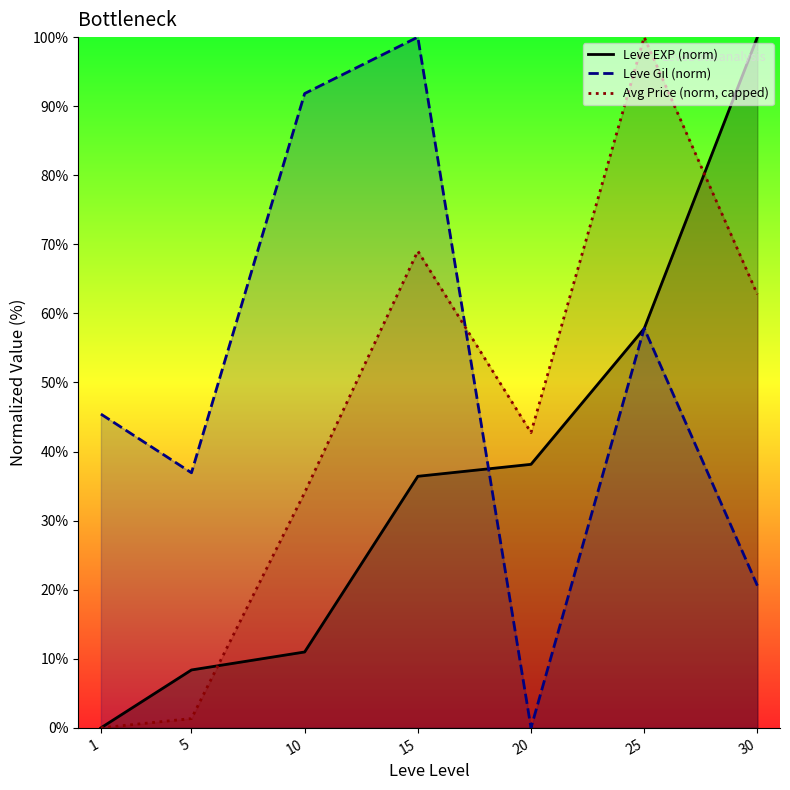

Which series ends up on top after the final intersection of Avg Price (norm, capped) and Leve EXP (norm)?

Leve EXP (norm)